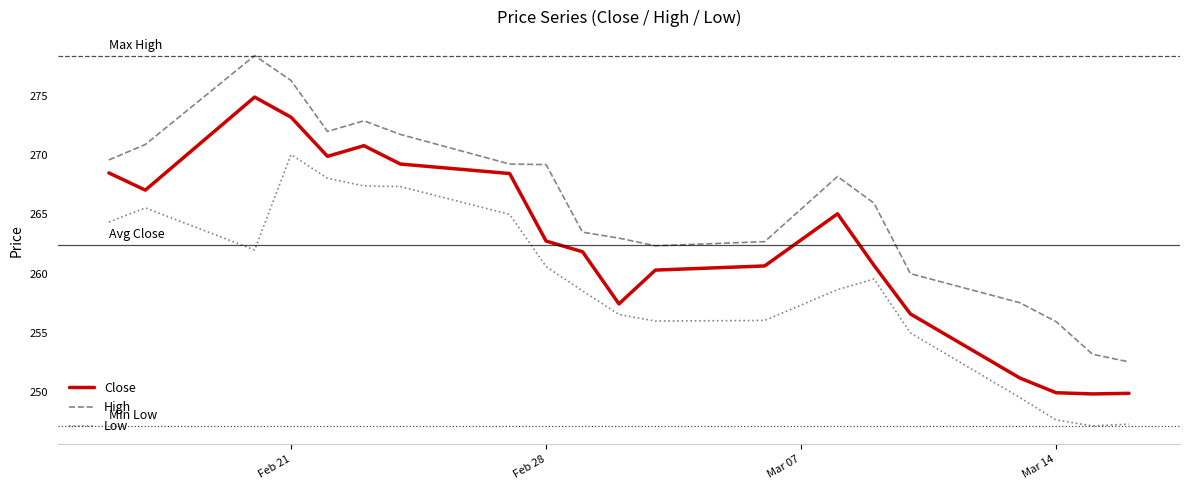

What is the difference between the maximum and minimum values in the Low series?

22.9